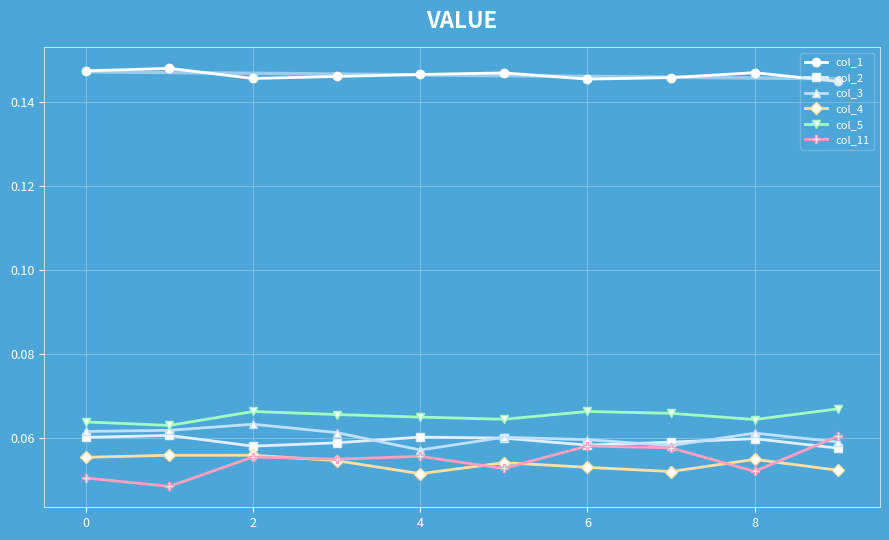

True or false: col_3 has more than 0 points higher than both neighbors.

True